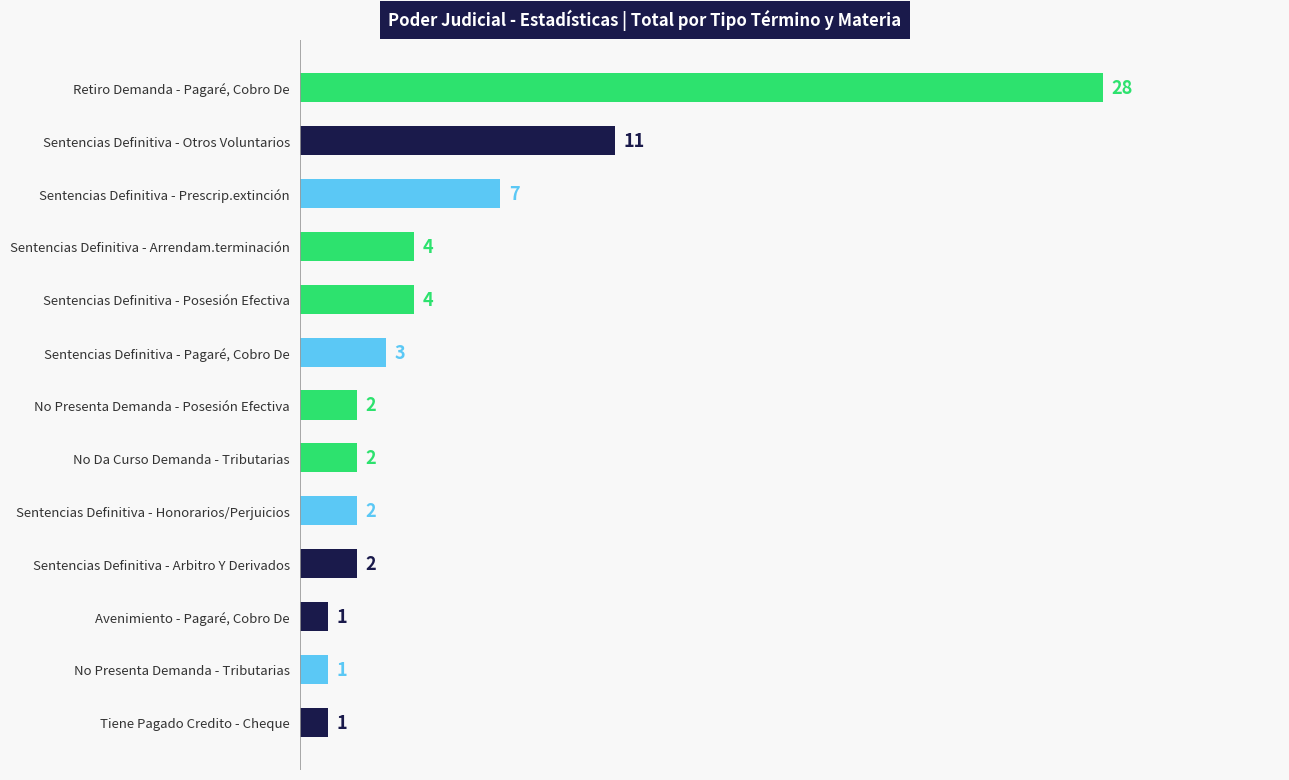

What is the difference between the second highest and second lowest values?

10